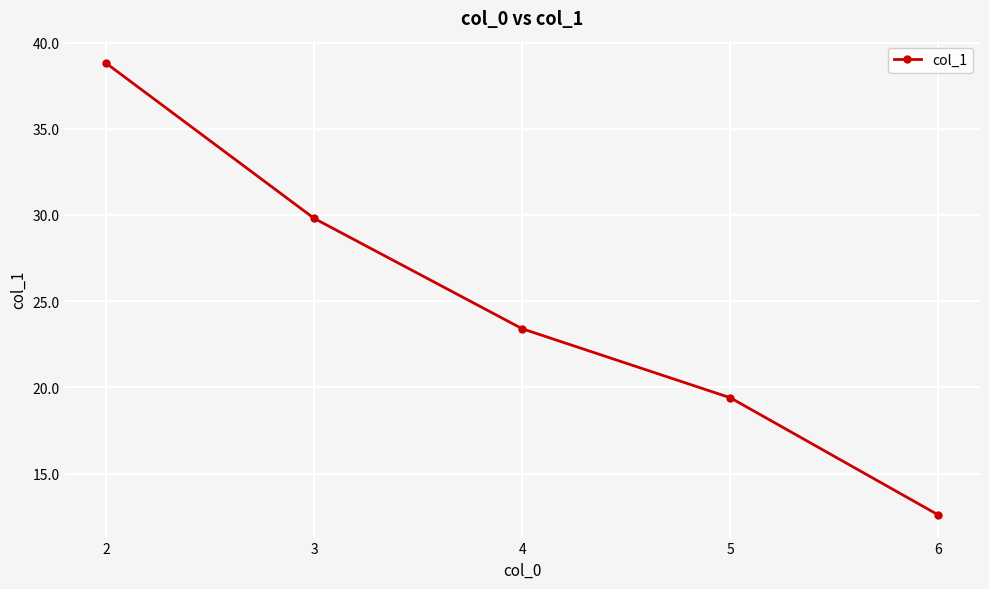

Where does the data first go above 23?

2